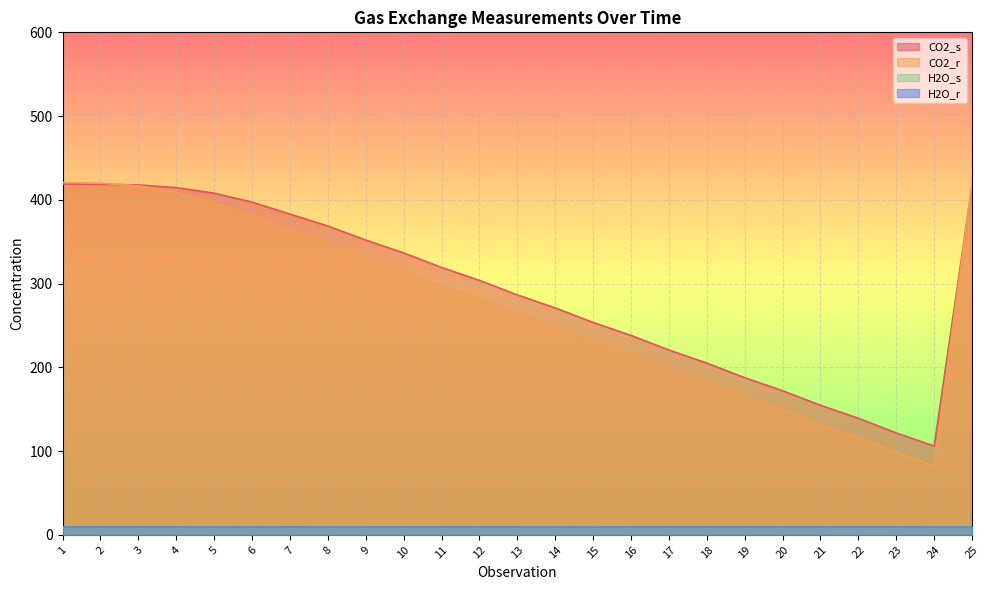

Between 7 and 12, which is larger?

7